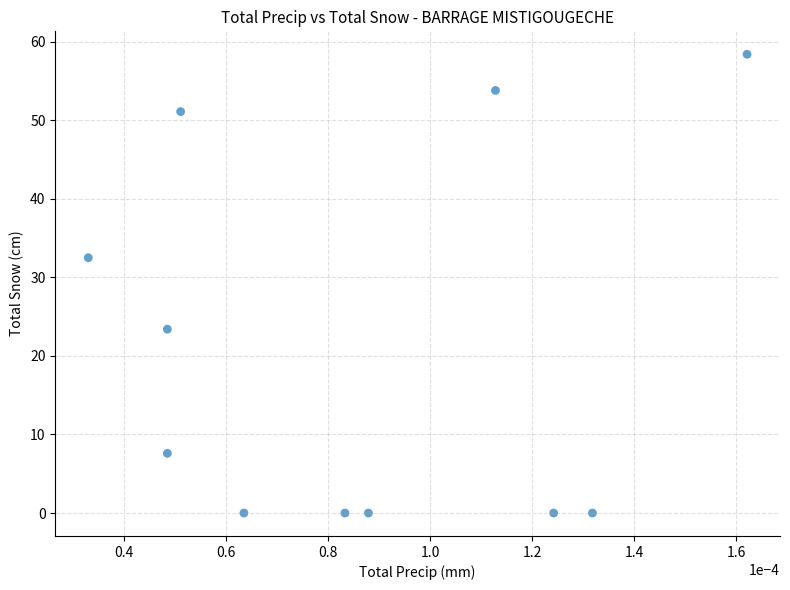

What Y value in the scatter plot is closest to 29?

32.5